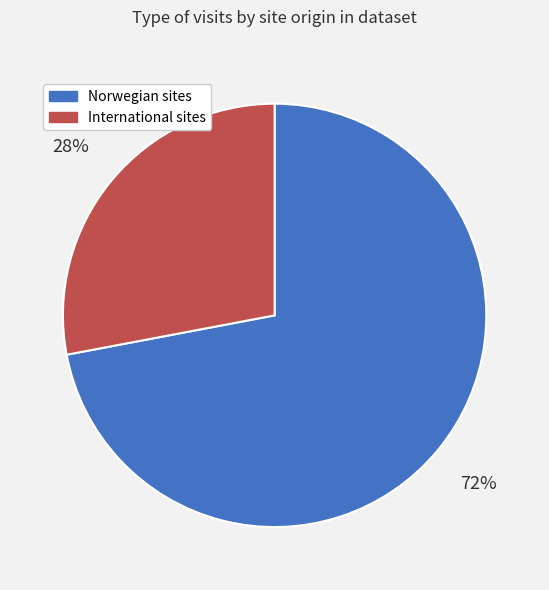

Count the number of slices in the pie.

2